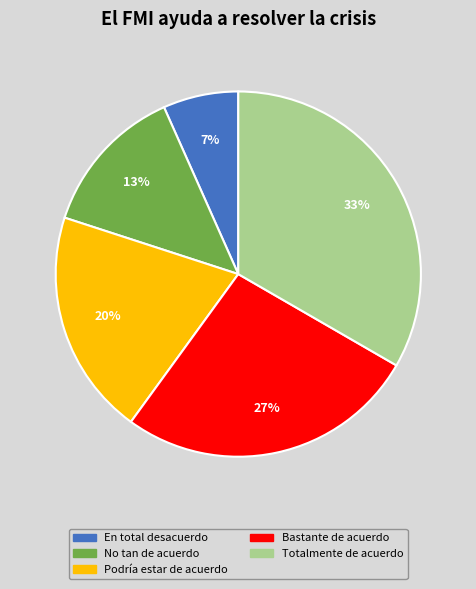

How many slices are in this pie chart?

5